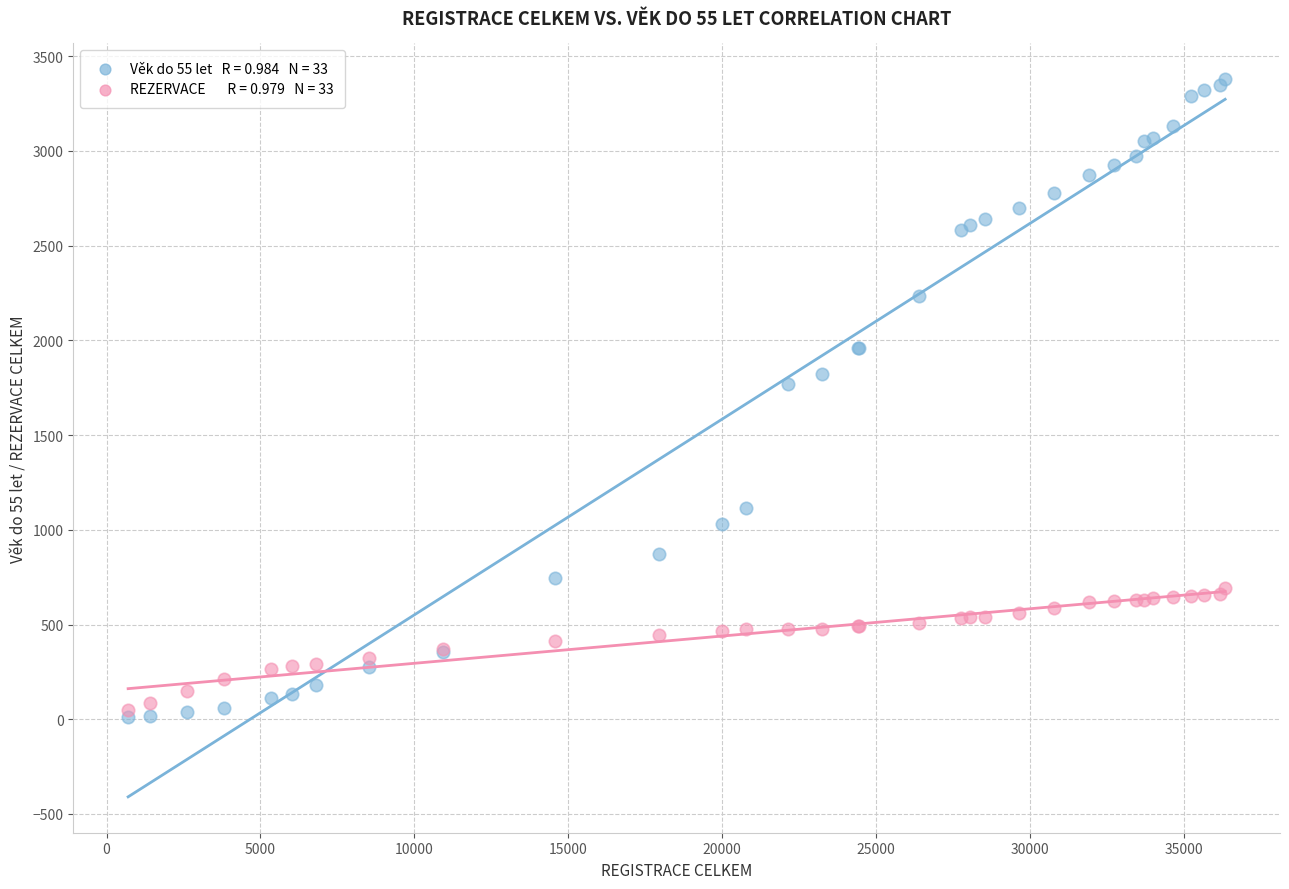

Across all series, what Y value is closest to 1694?

1768